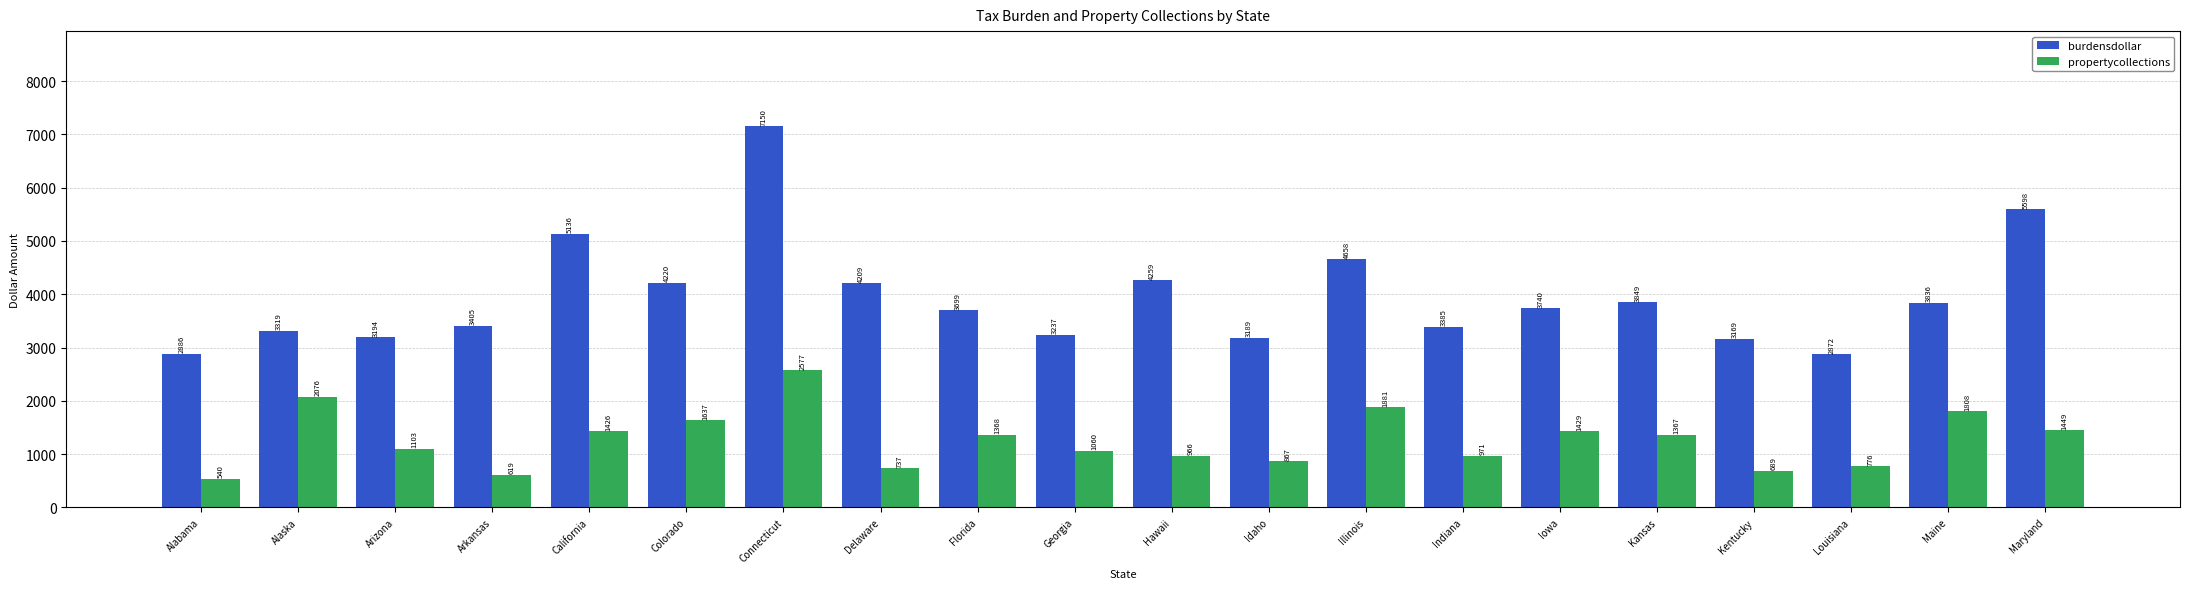

What is the difference between the highest and lowest values at Hawaii?

3293